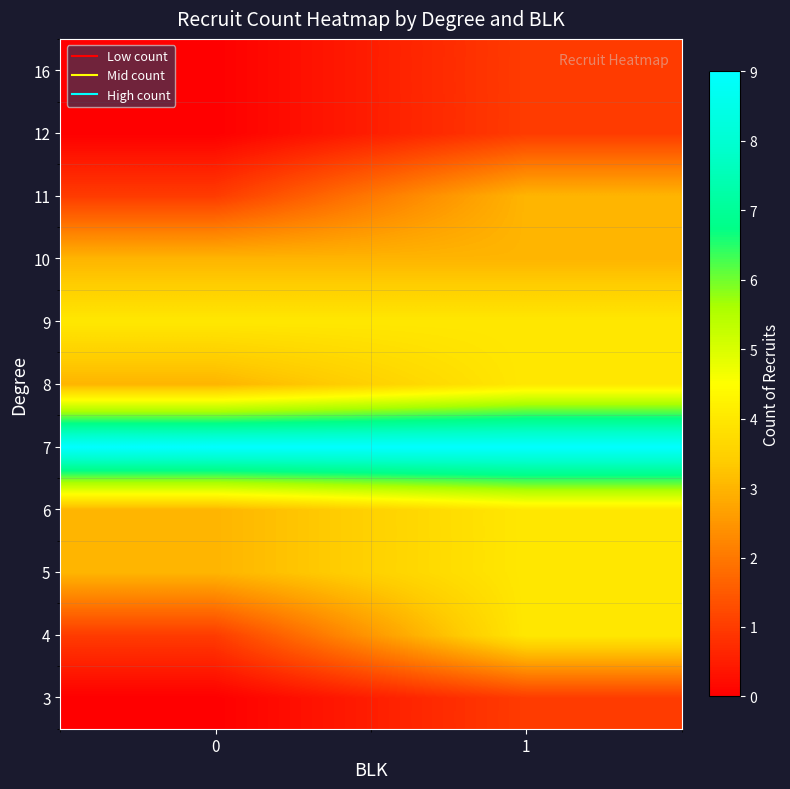

At how many categories does at least one series exceed 5?

2